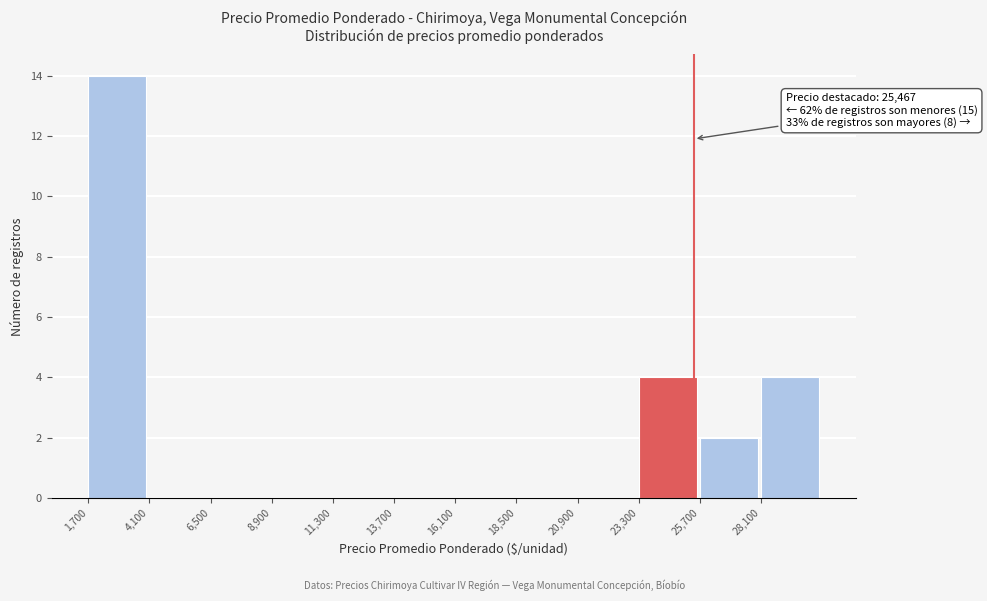

Which range on the x-axis has the tallest bar?

1700 to 4100